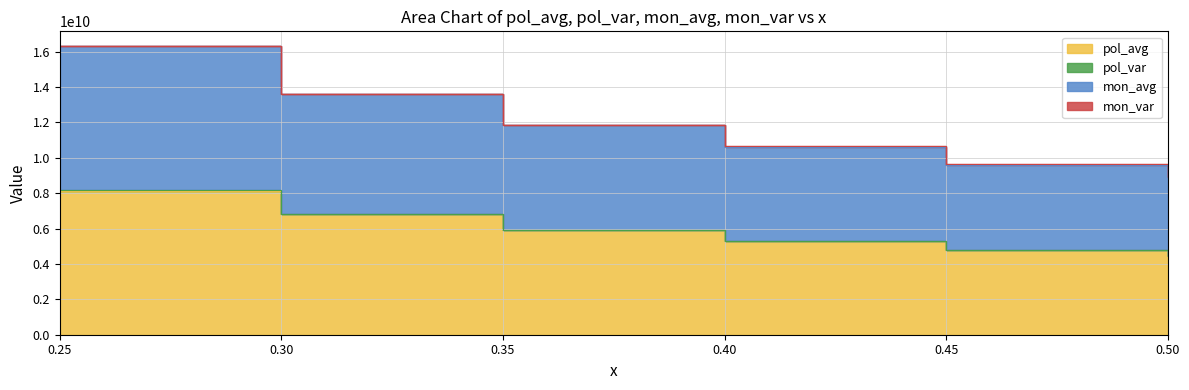

List the labels in order of mon_avg value, smallest first.

0.5, 0.45, 0.4, 0.35, 0.3, 0.25